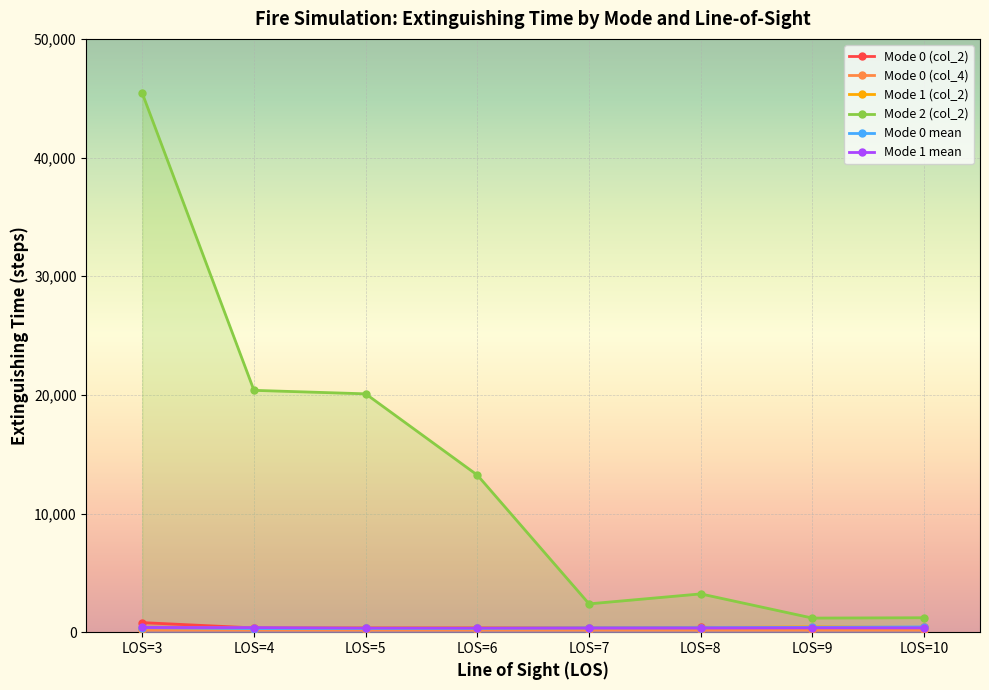

At LOS=9, list the series in order from smallest to largest.

Mode 0 (col_4), Mode 1 mean, Mode 0 (col_2), Mode 0 mean, Mode 1 (col_2), Mode 2 (col_2)